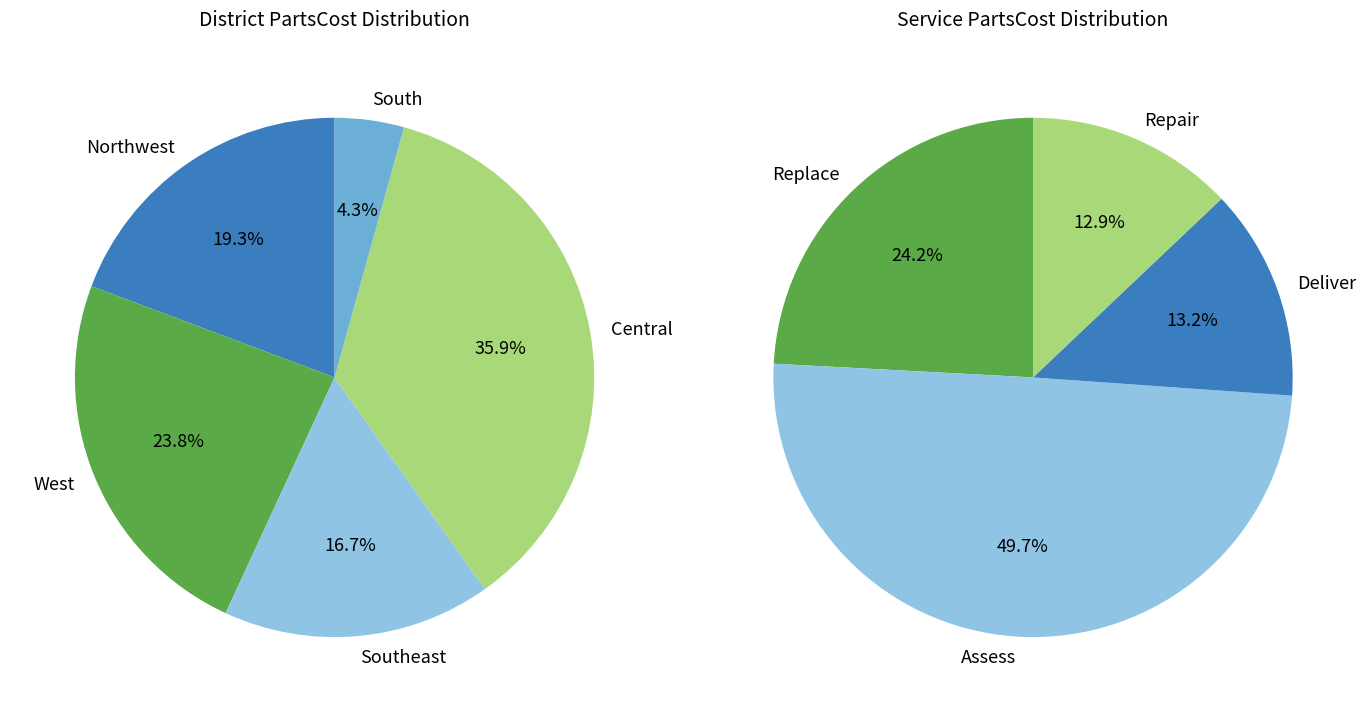

Does any single category account for the majority?

No